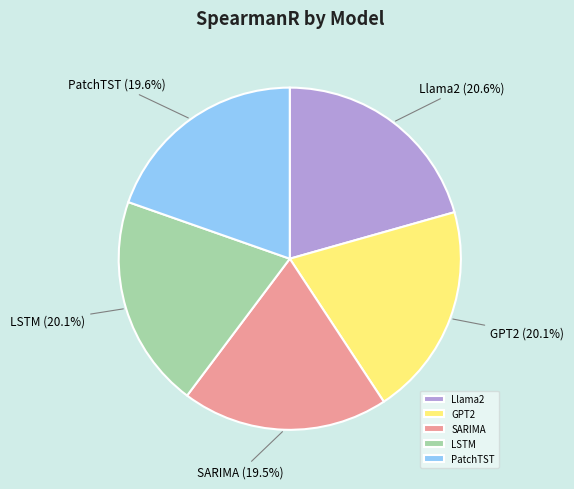

True or false: Llama2 accounts for 21% of the total.

True